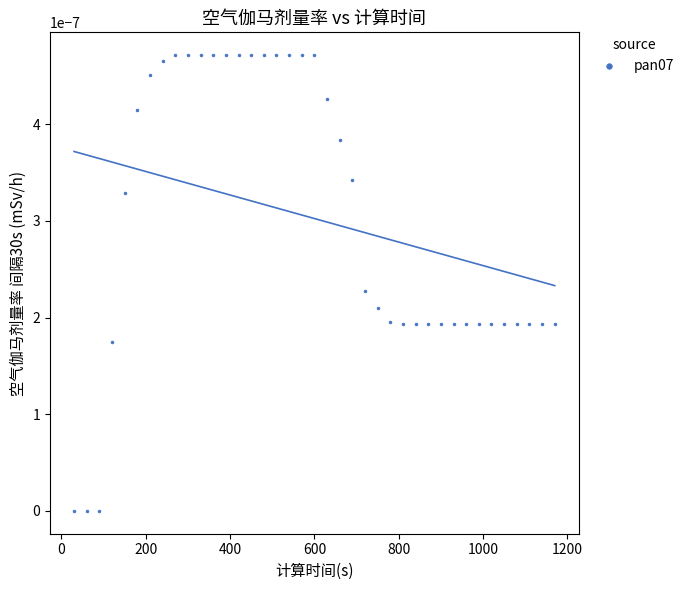

What is the range of X values (max minus min)?

1140.0